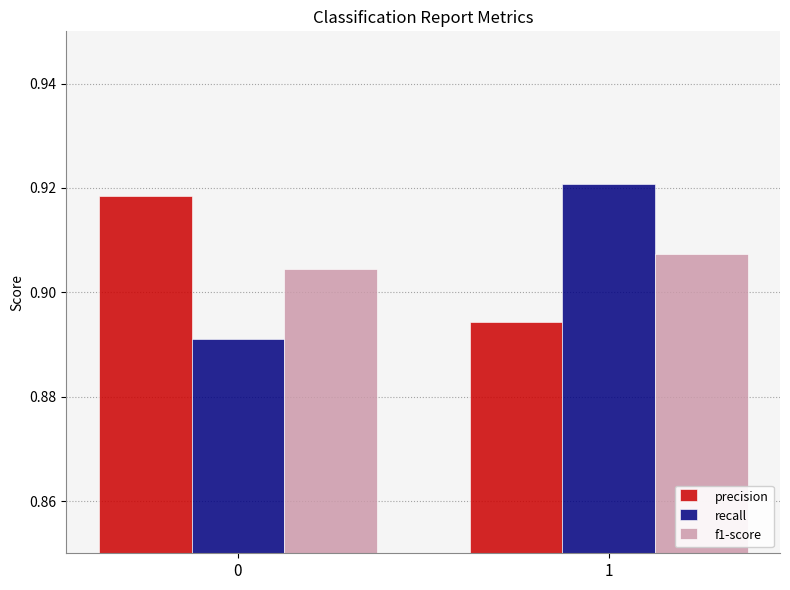

Does the chart contain any negative values?

No